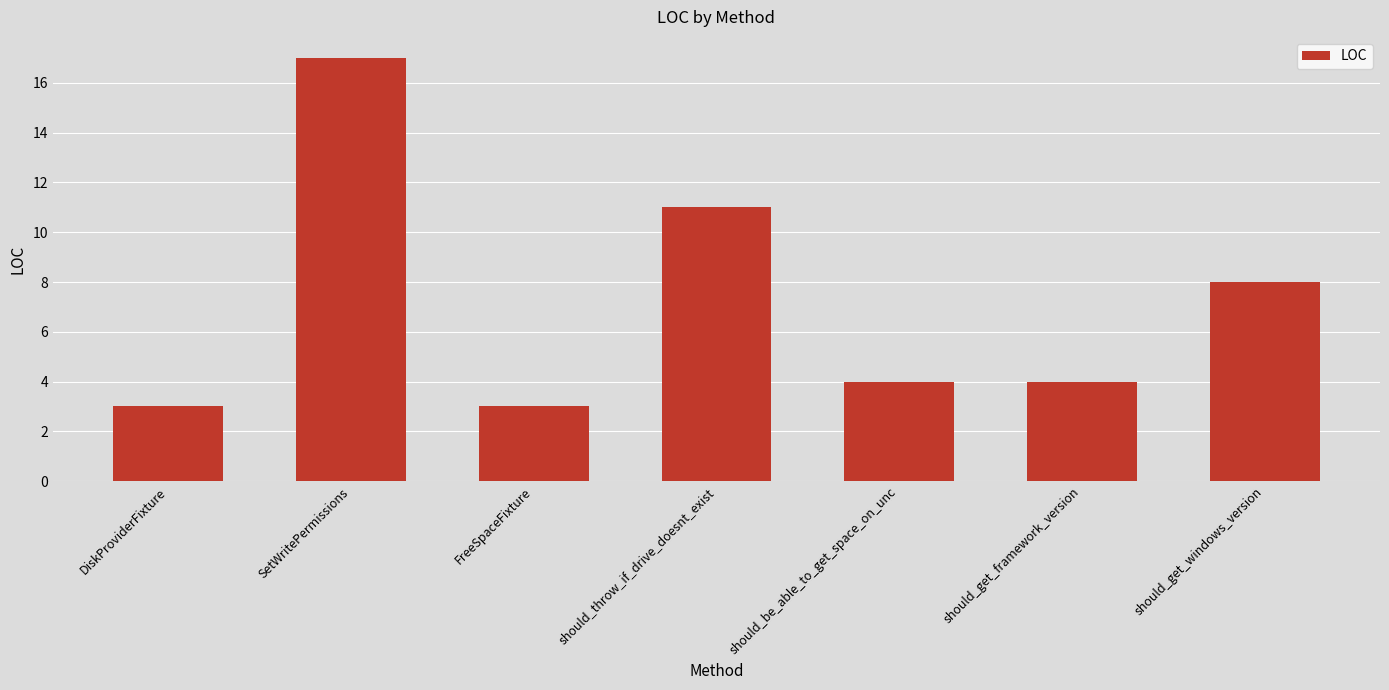

What is the greatest value displayed?

17